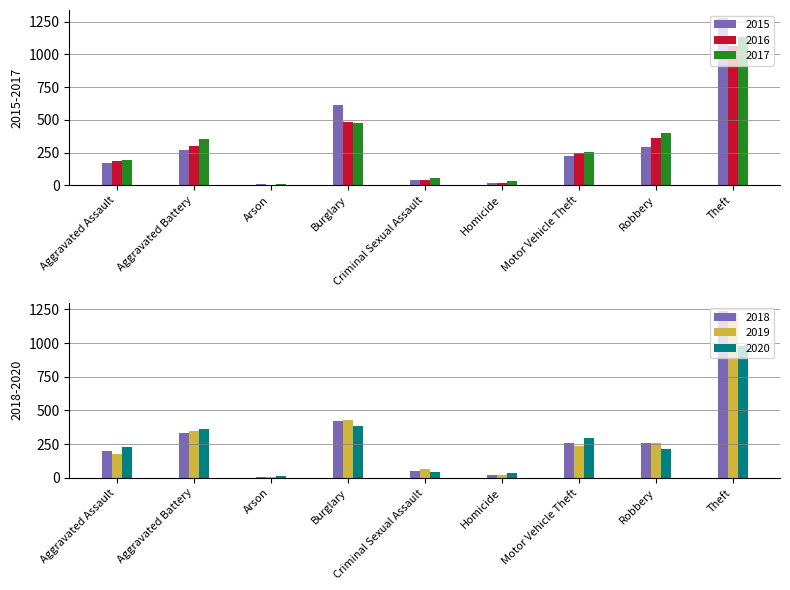

Which category has the highest value in the 2019 series?

Theft